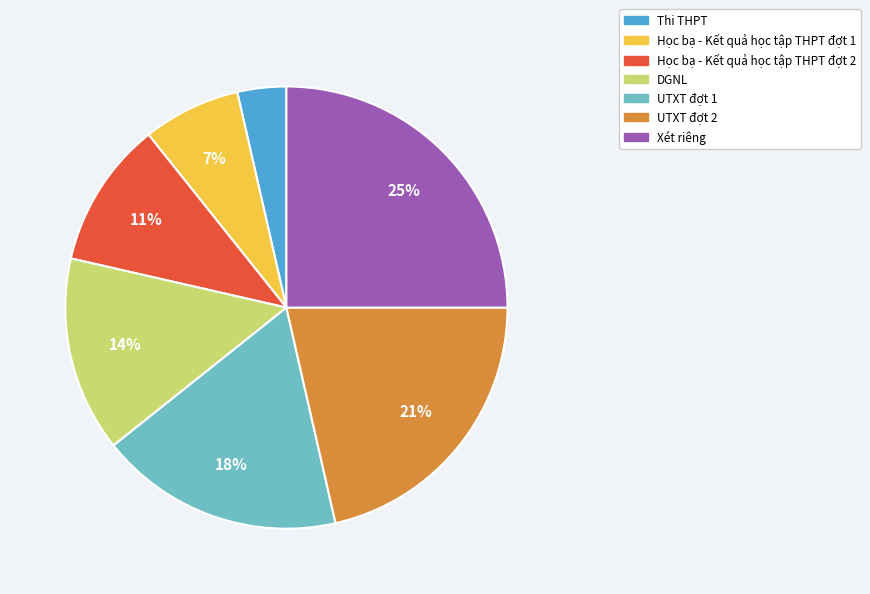

How many slices are in this pie chart?

7